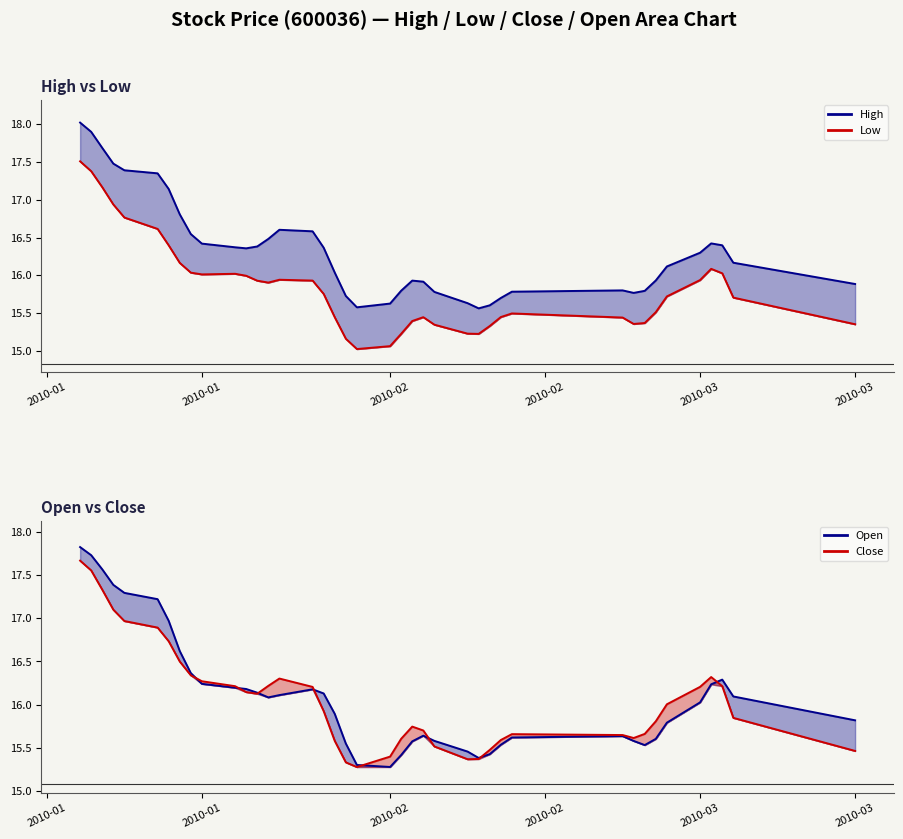

Rank the series at 19 from lowest to highest value.

low, open, close, high